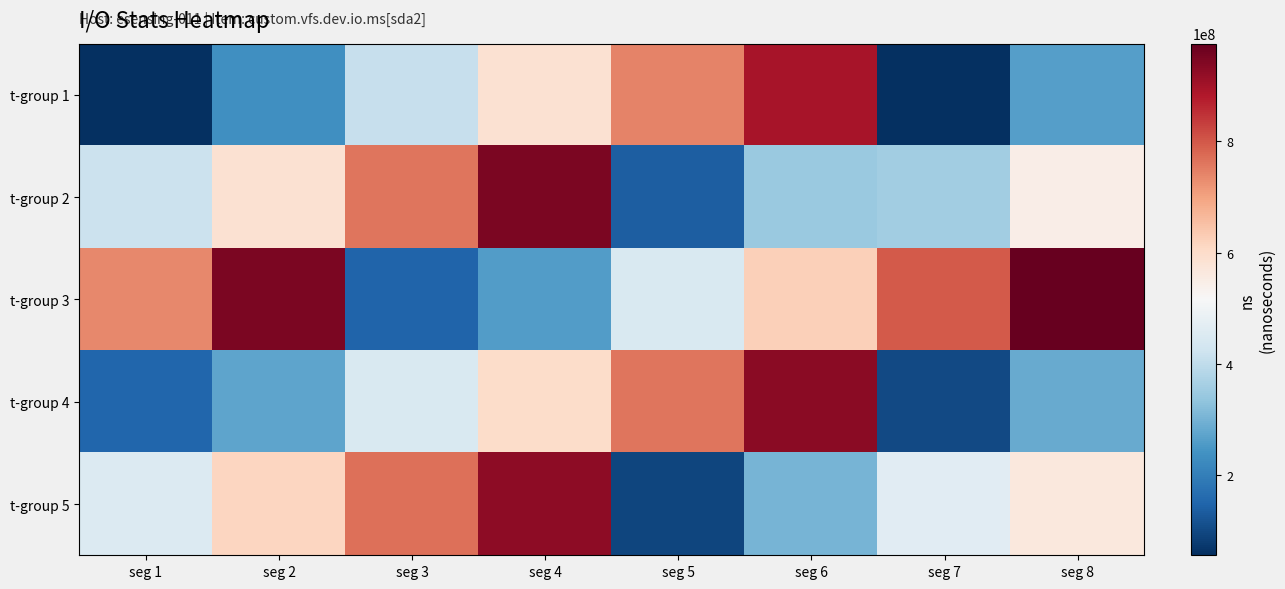

At how many categories does at least one series exceed 719973254?

8